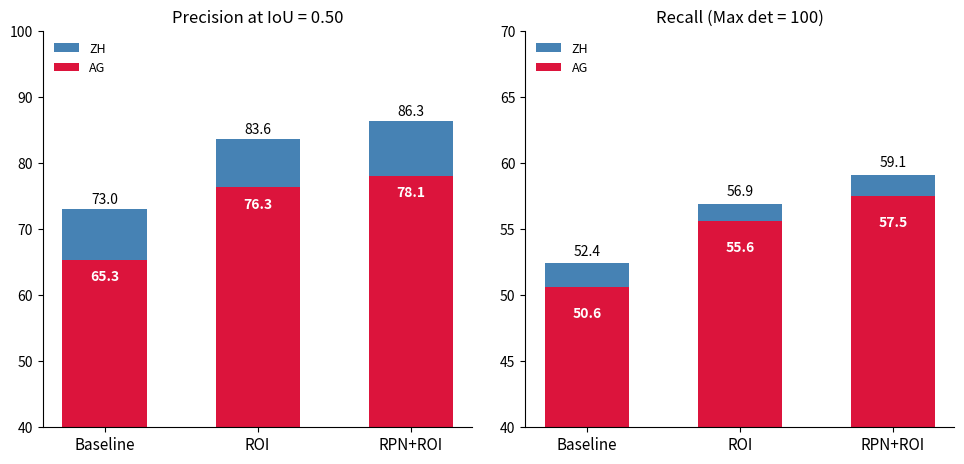

What is the difference between the maximum and minimum values in the AG series?

6.9